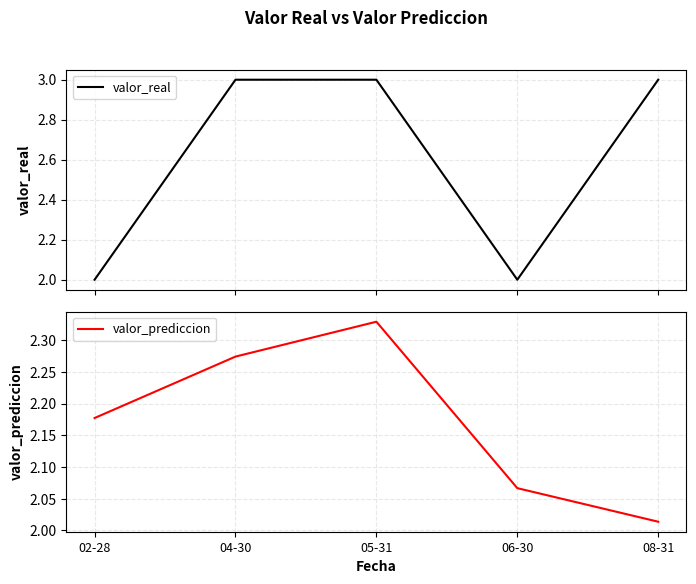

True or false: valor_real has a value of 2.0 at 06-30.

True